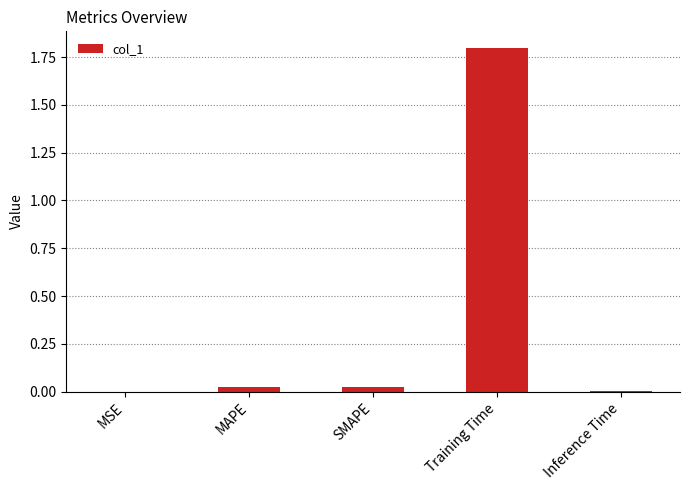

Which has a higher value, Training Time or MSE?

Training Time